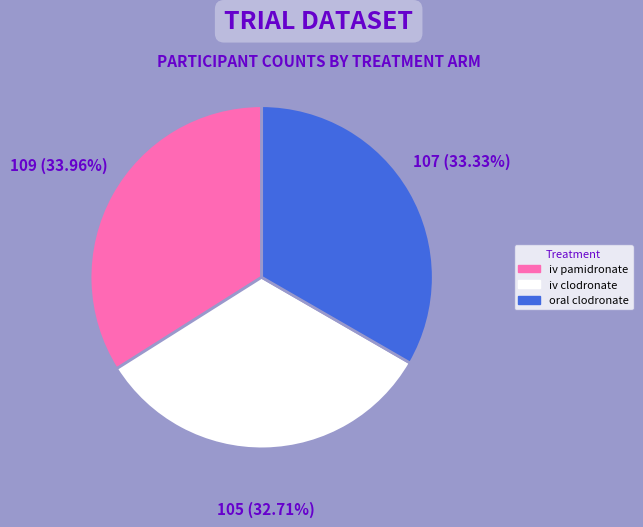

Does iv clodronate account for over 50% of the chart?

No